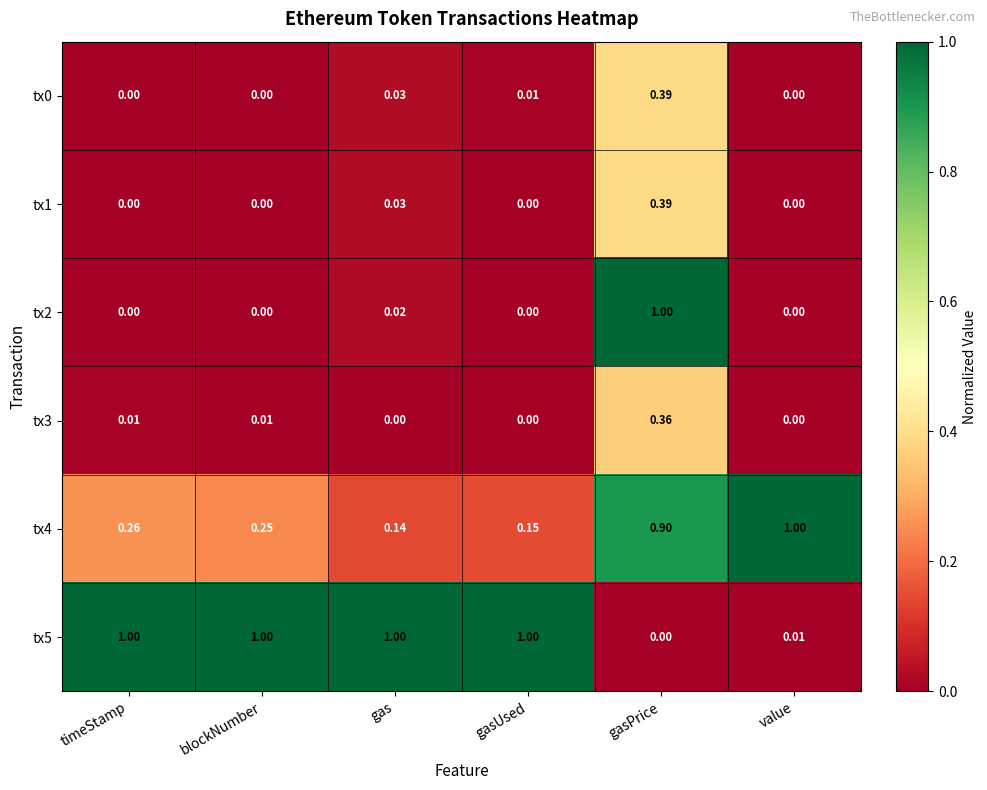

Is the value of tx1 at value greater than the value of tx3 at blockNumber?

No